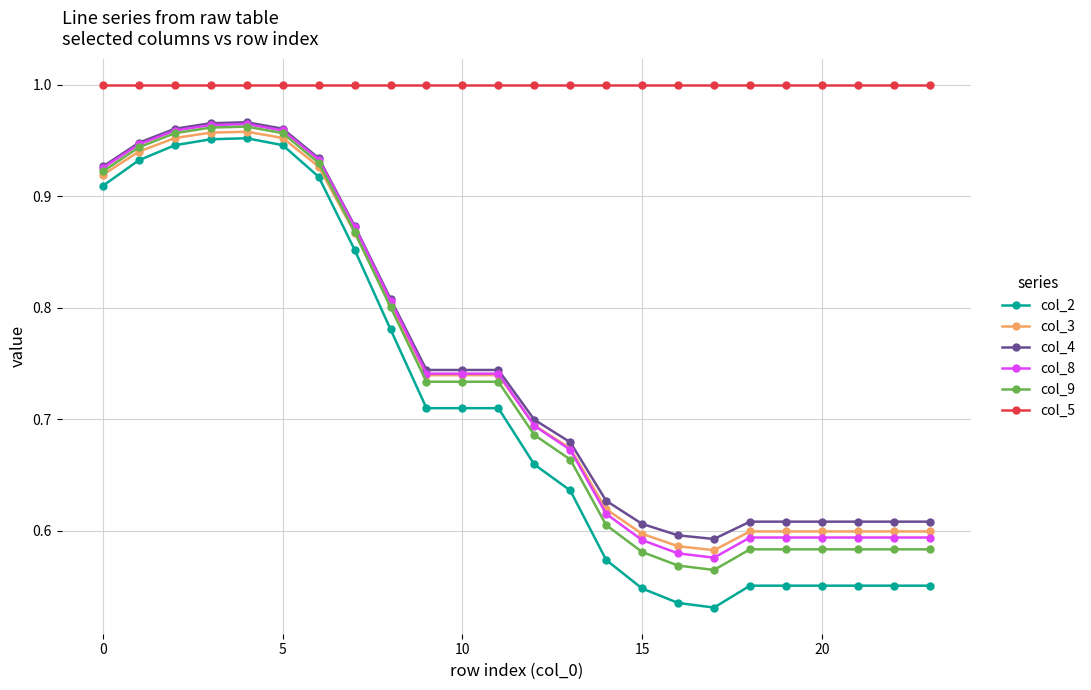

True or false: col_8 and col_2 cross at least once.

False